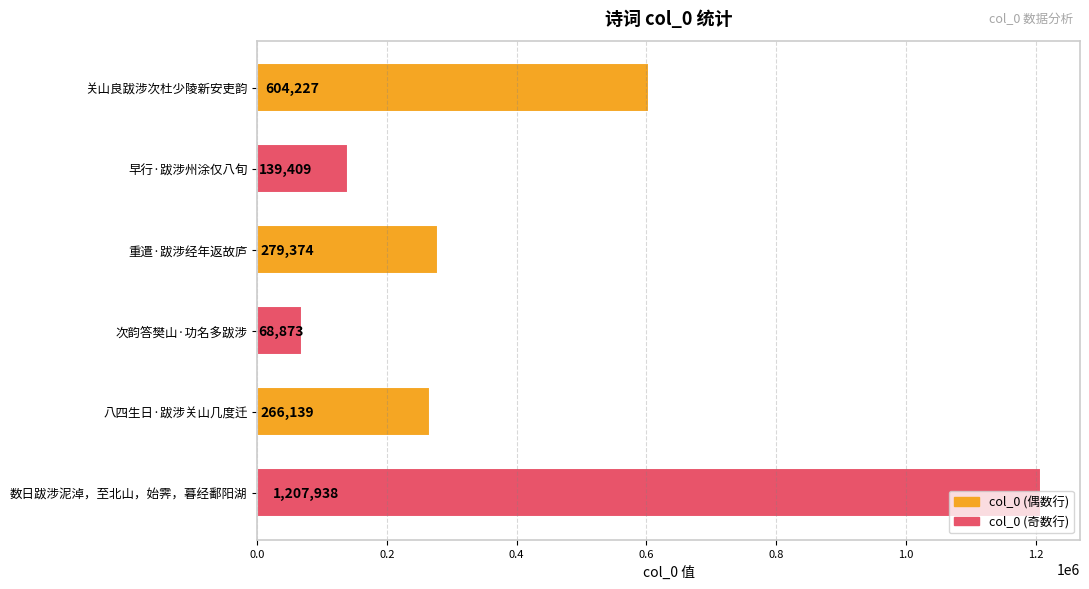

What is the difference between the maximum and minimum values?

1139065